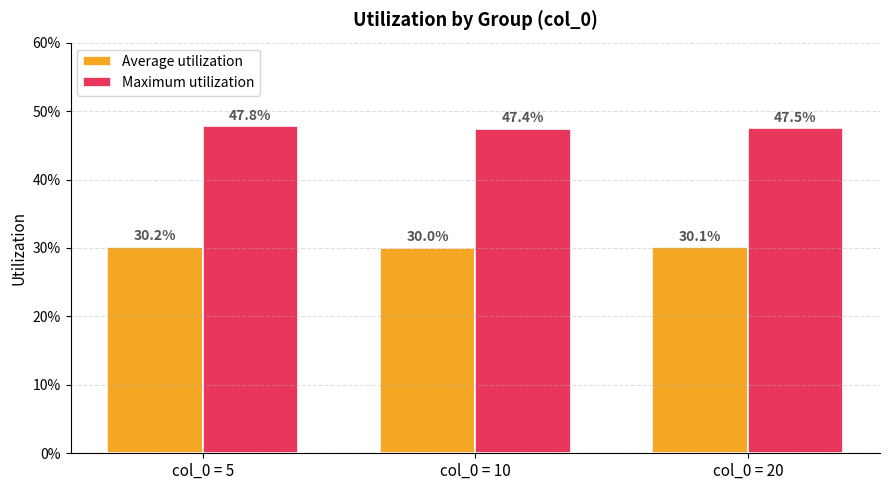

What are all the series names shown in the legend?

Average utilization, Maximum utilization